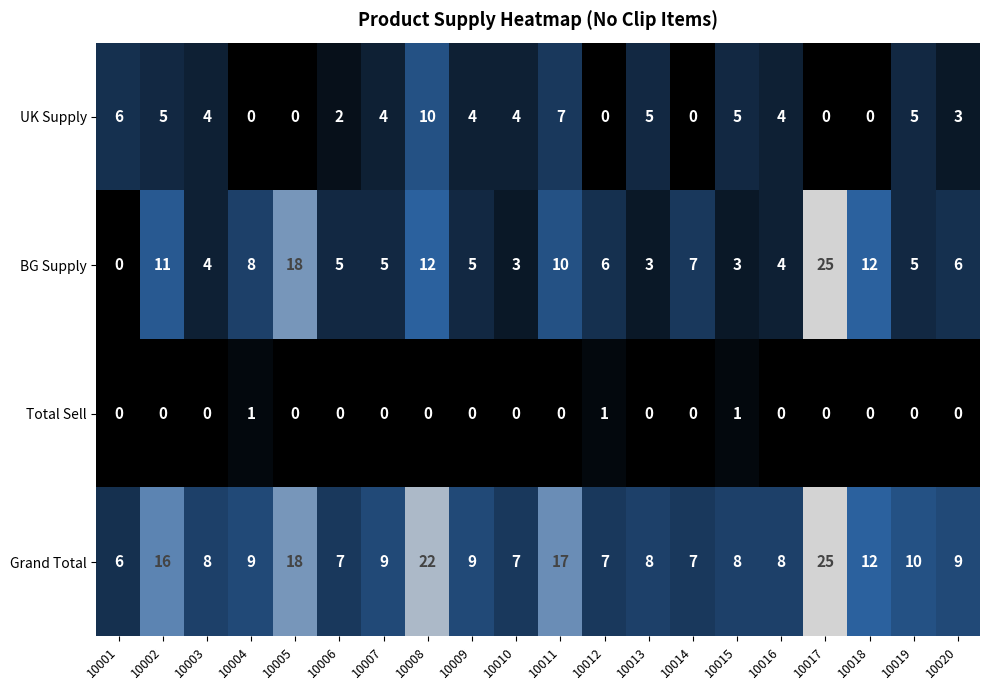

At which label does BG Supply first exceed 6?

10002